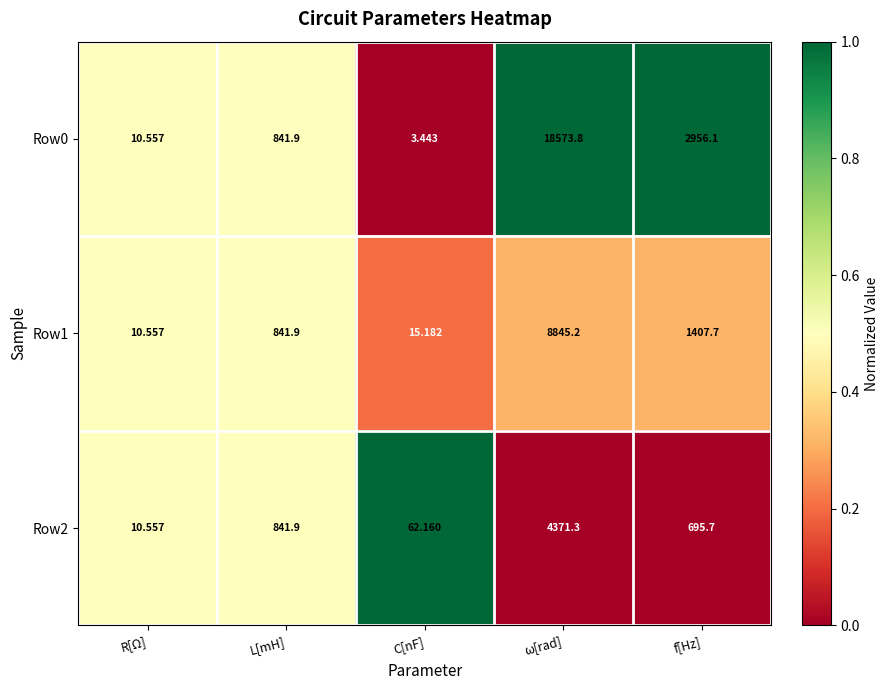

Which series has the largest range (max minus min)?

Row0